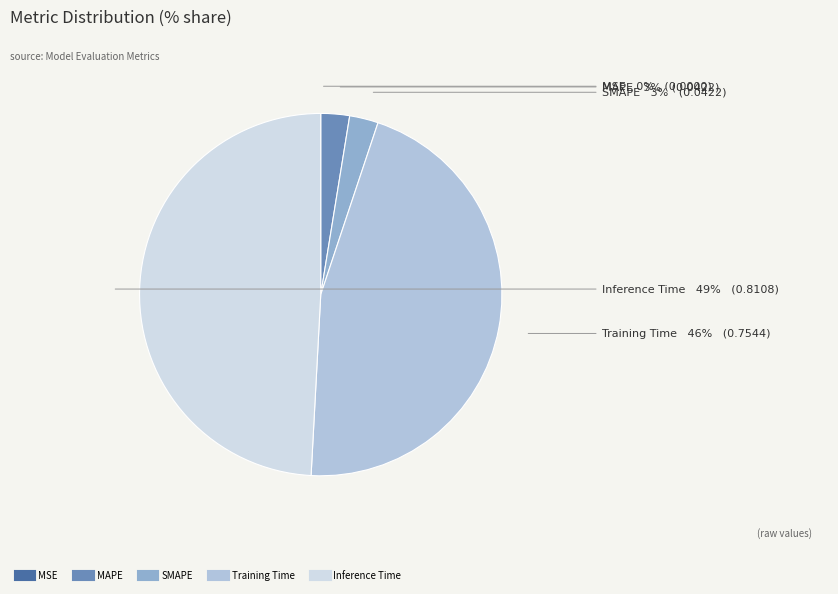

Combined, do SMAPE and Training Time account for over 50%?

No